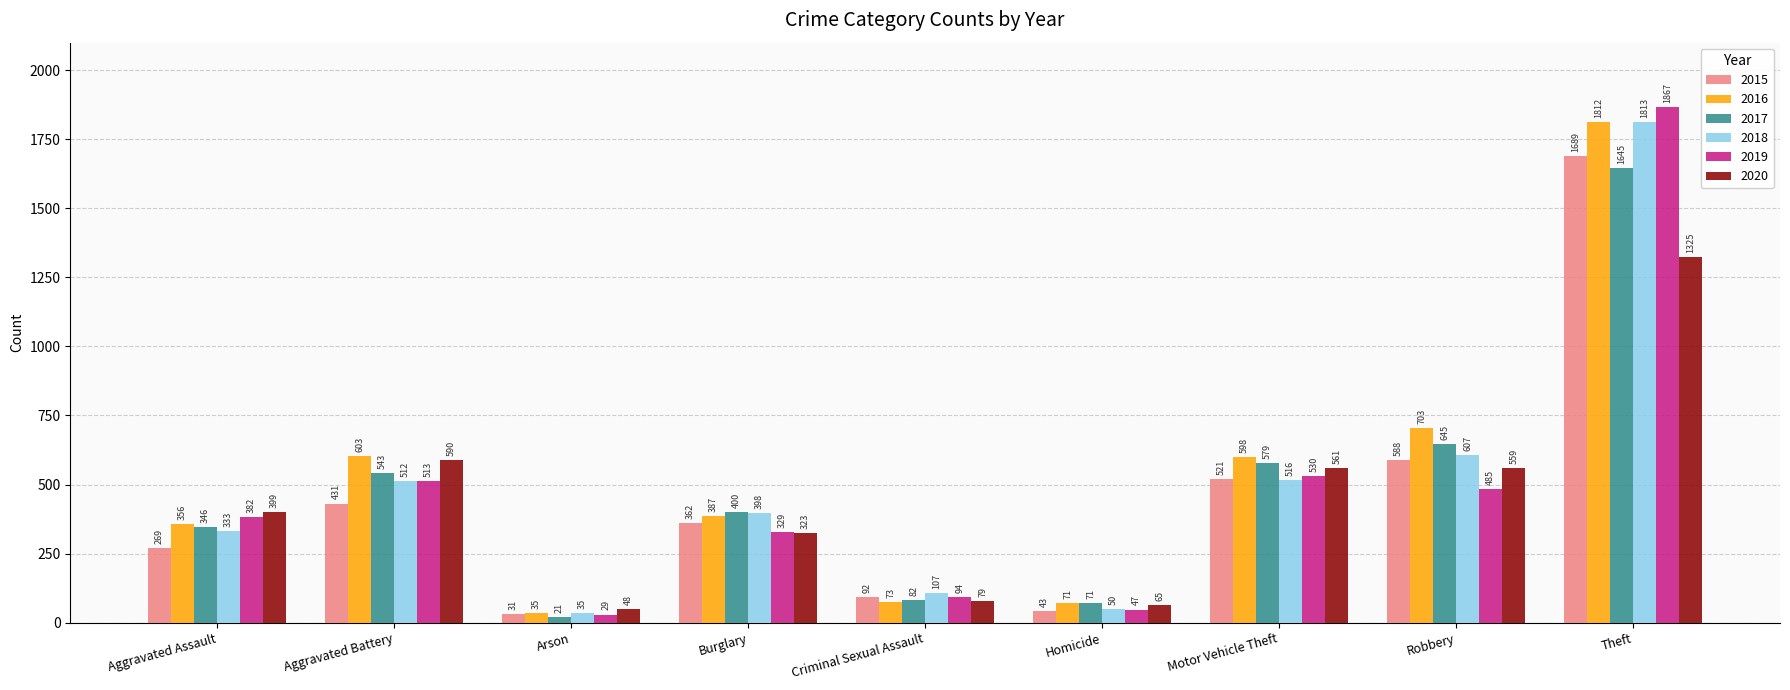

How many values in the 2020 series are below 399?

4